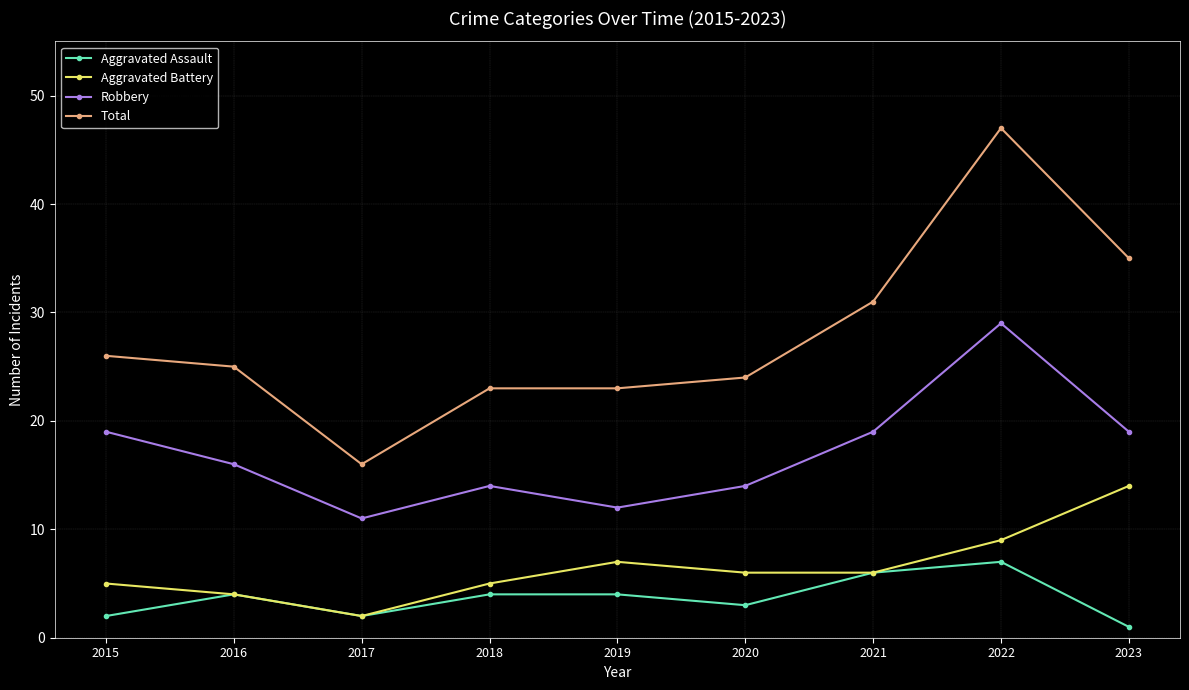

What is the total value across all series at 2020?

47